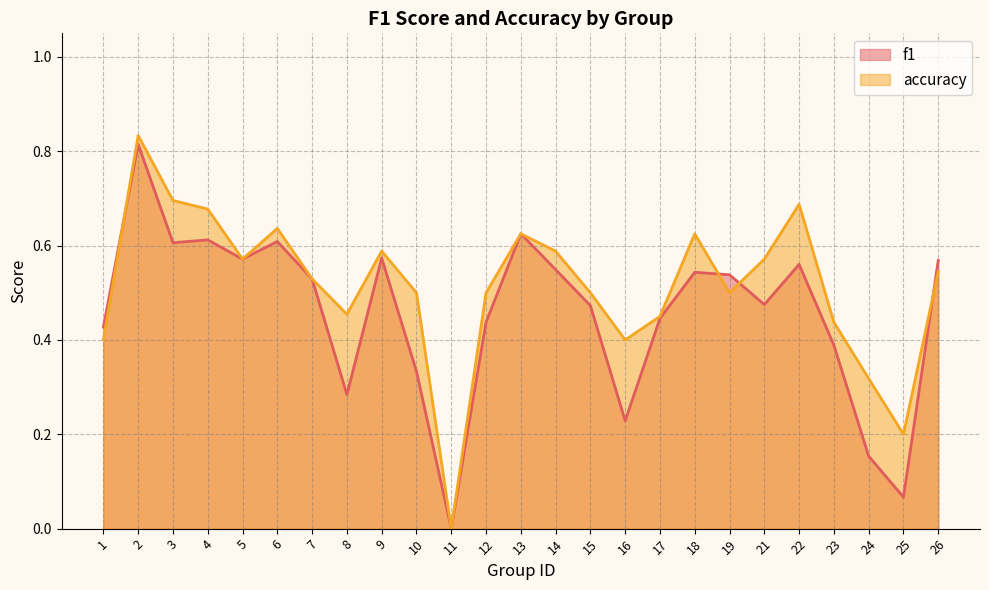

What are all the series names shown in the legend?

f1, accuracy